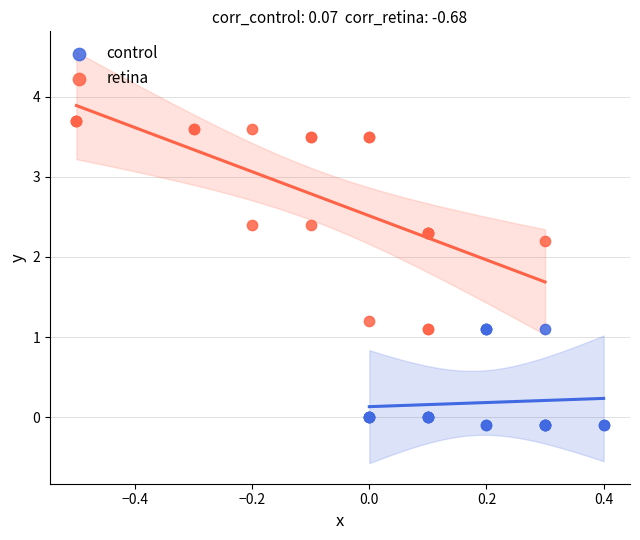

Which series contains the highest Y value?

retina